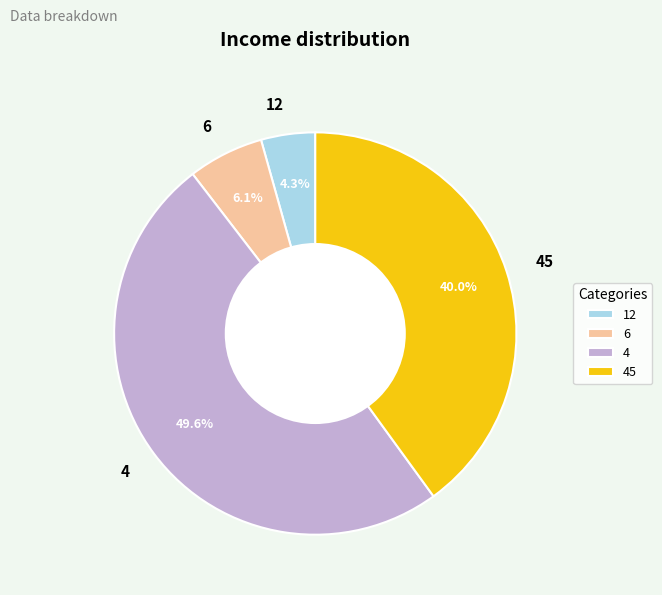

How many slices are in this pie chart?

4